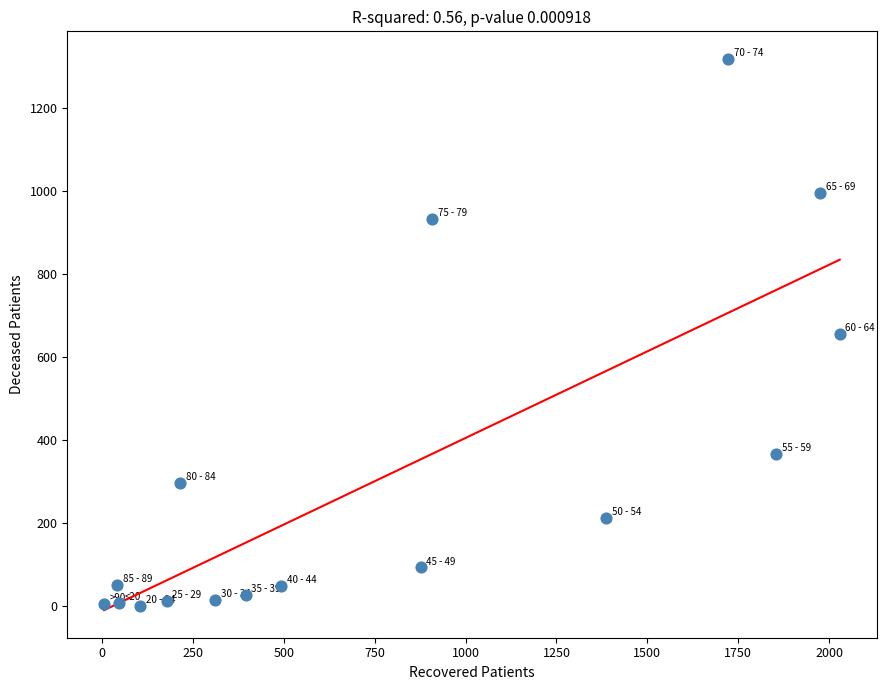

What is the range of Y values (max minus min)?

1318